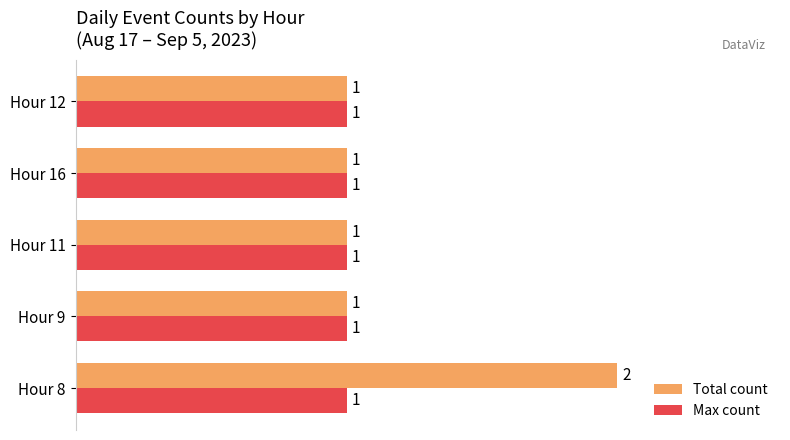

Rank the series by their maximum value, from highest to lowest.

Total count, Max count